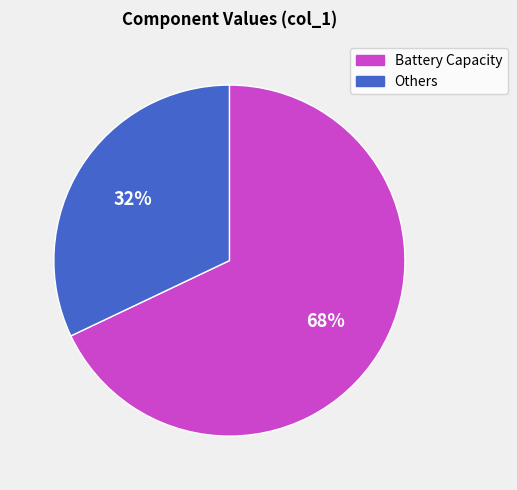

To the nearest percent, what is the average slice percentage?

50%